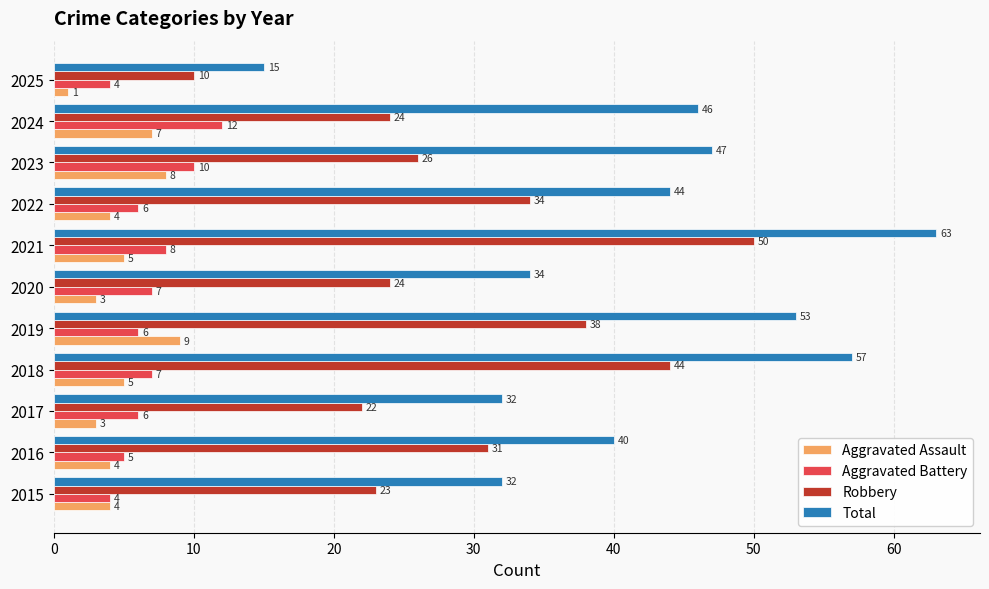

At which category is the sum across all series the highest?

2021